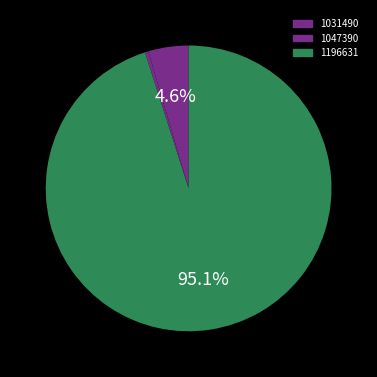

Is there any slice that represents more than half of the pie?

Yes